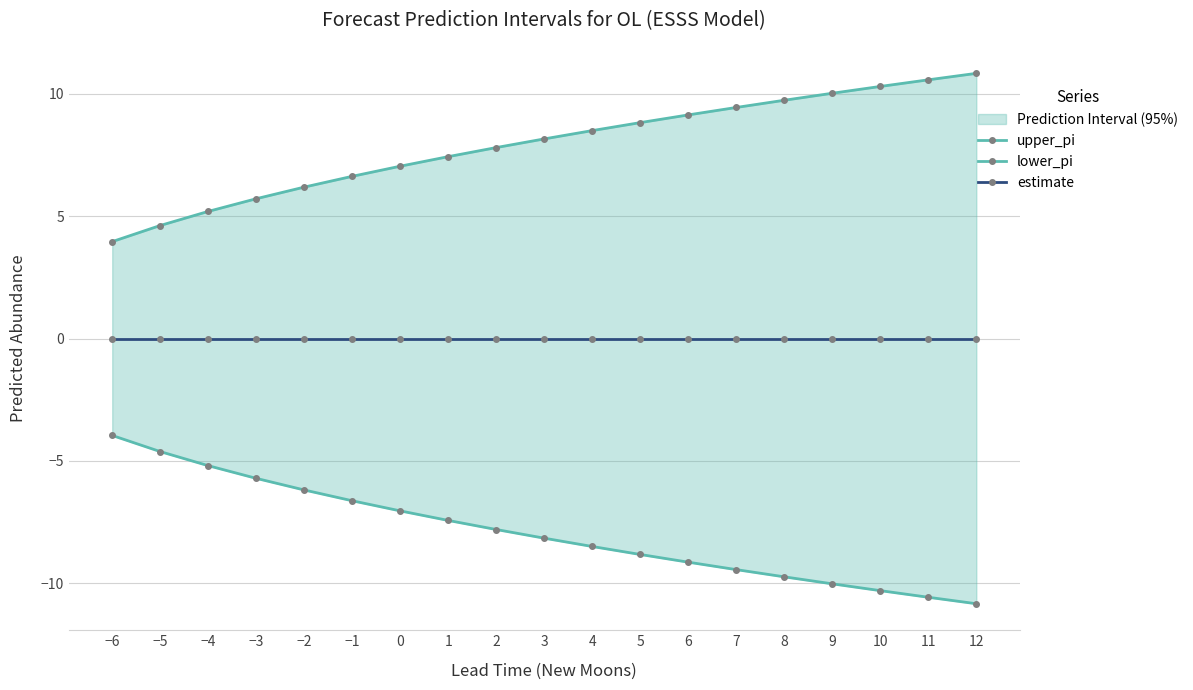

What is the sum of the upper_pi values at 6 and 2?

17.0